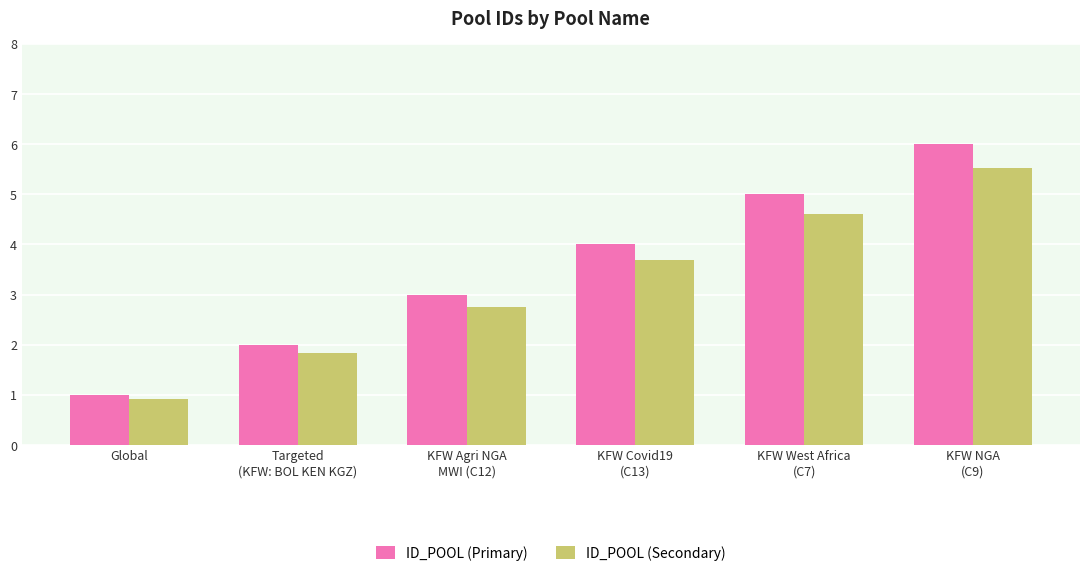

Is the value of ID_POOL (Primary) at KFW NGA
(C9) greater than the value of ID_POOL (Secondary) at Targeted
(KFW: BOL KEN KGZ)?

Yes